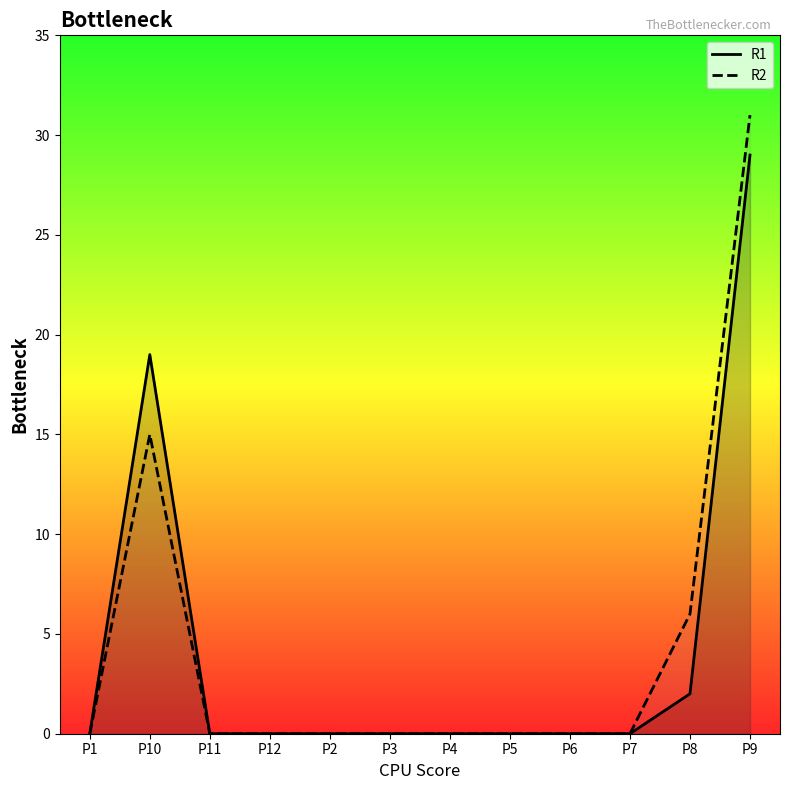

What are all the series names shown in the legend?

R1, R2